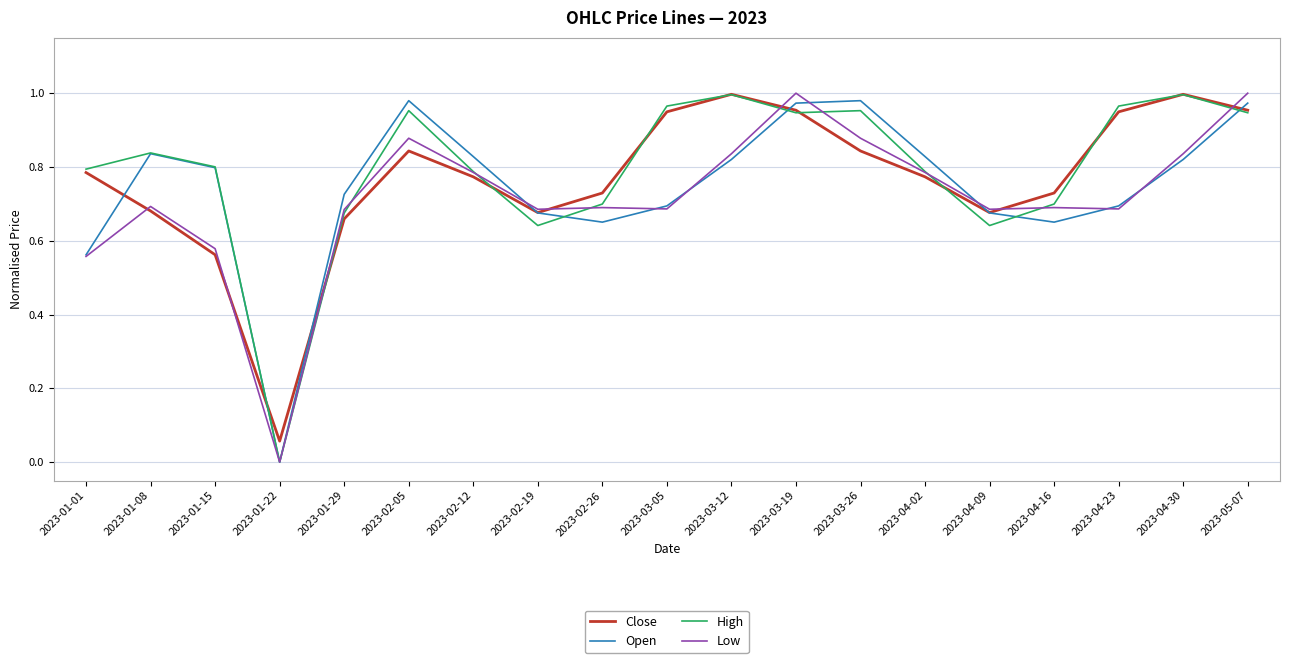

How many lines are shown in the chart?

4